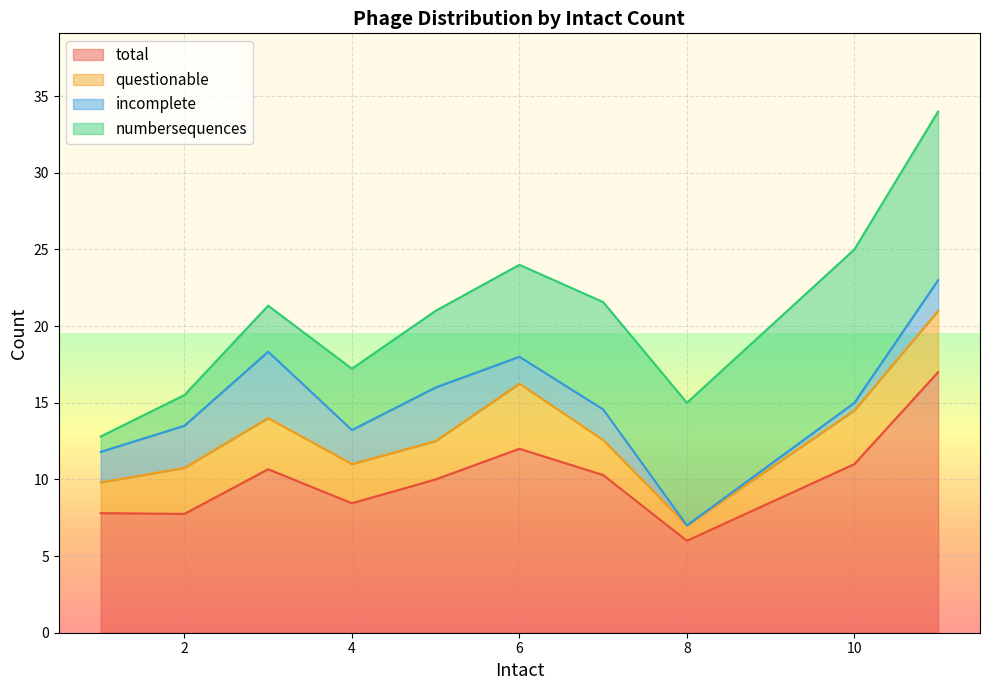

True or false: total has a value of 12.0 at 6.

True